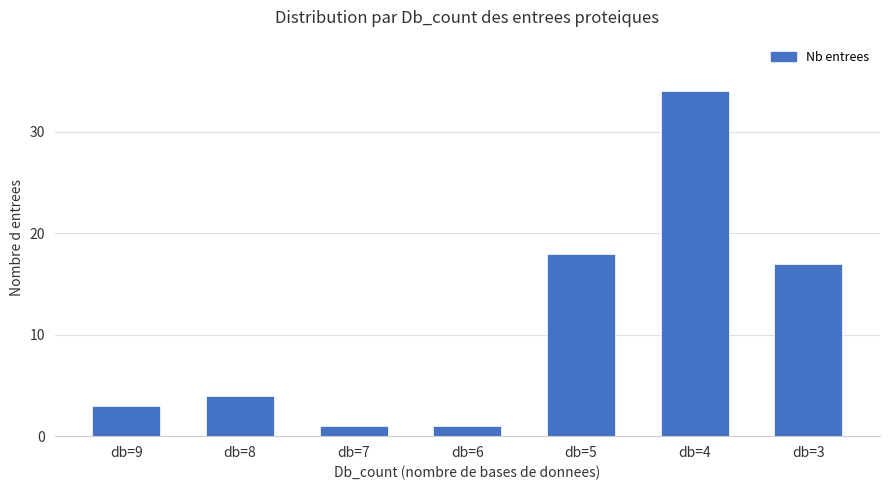

Count the number of categories in the chart.

7